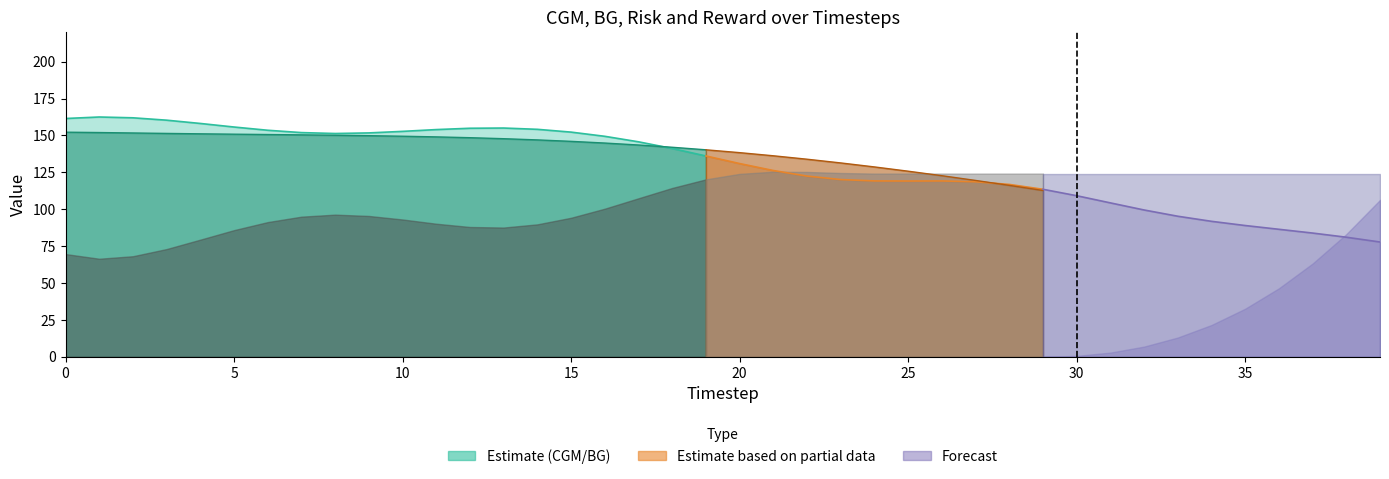

The BG series shows 150.6 at 6. True or false?

True